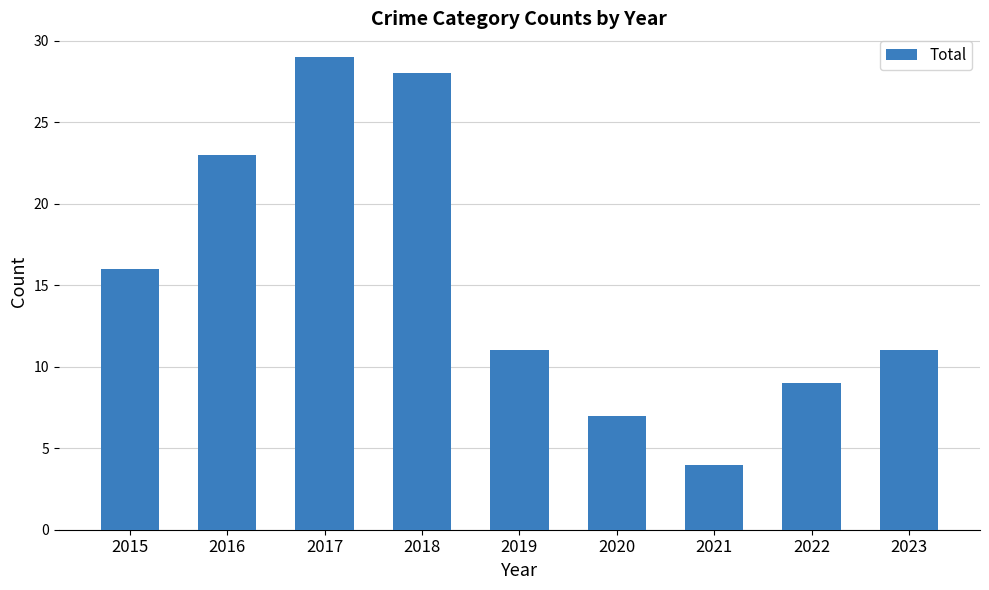

Approximately how many times larger is the value at 2022 compared to 2020?

1.3